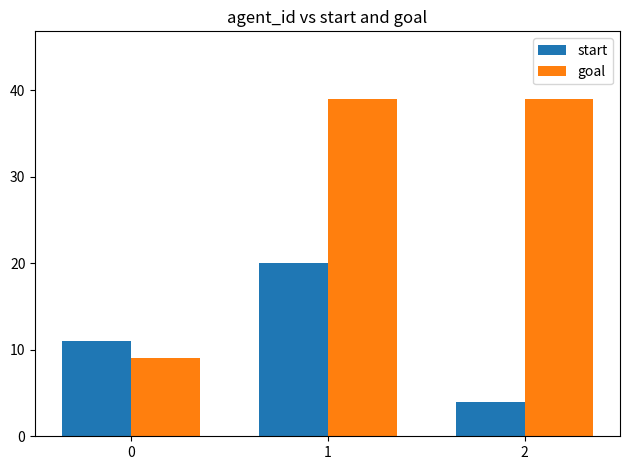

How many values in the start series are below 11?

1